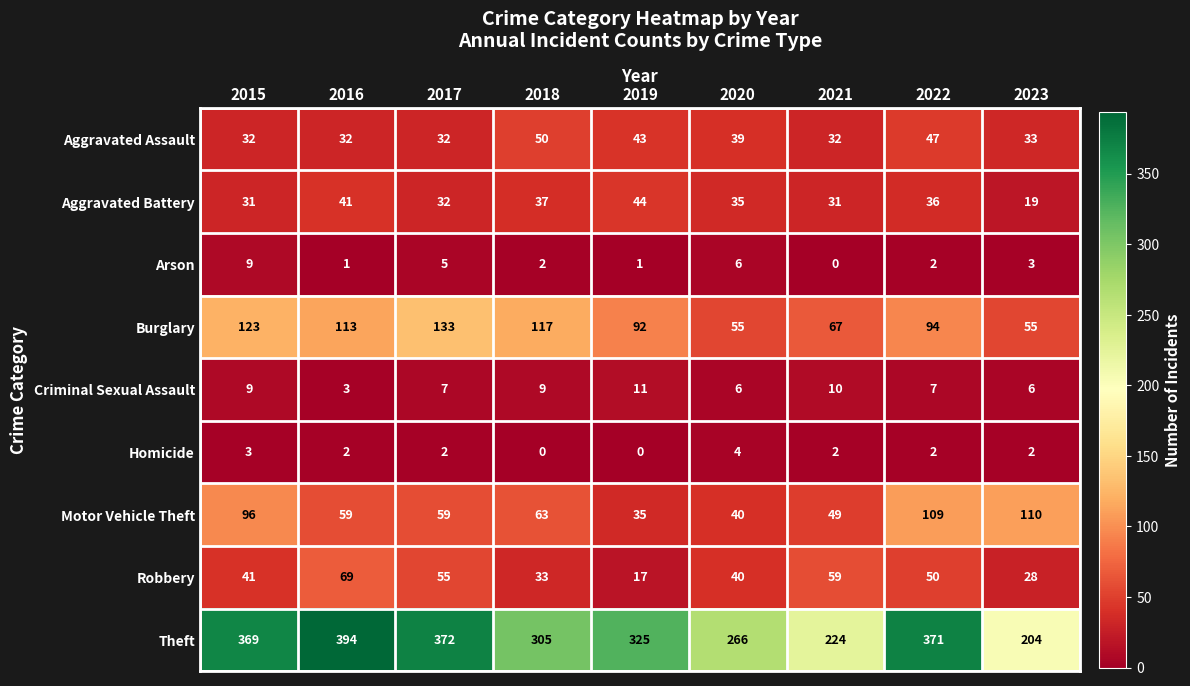

Count the Arson values in the range 1 to 5.

6